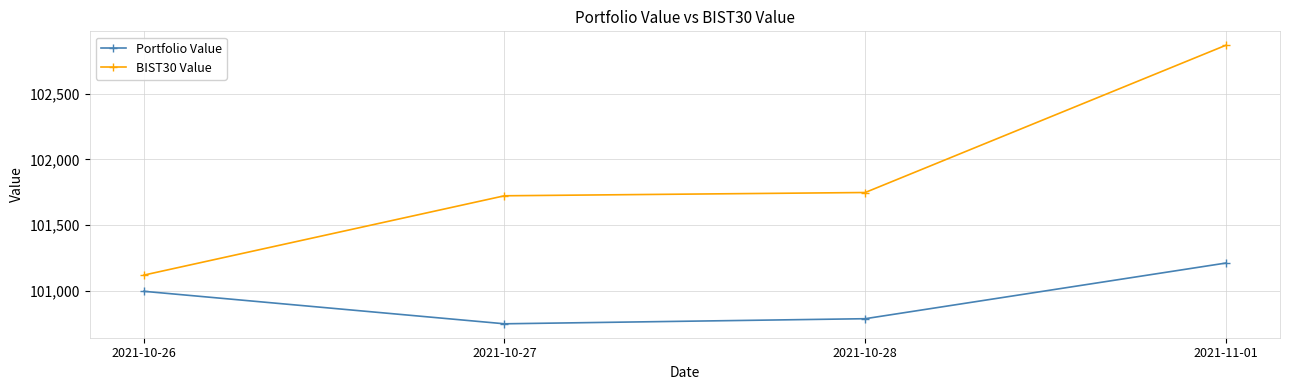

What is the spread (max minus min) of values at 2021-10-27?

973.5